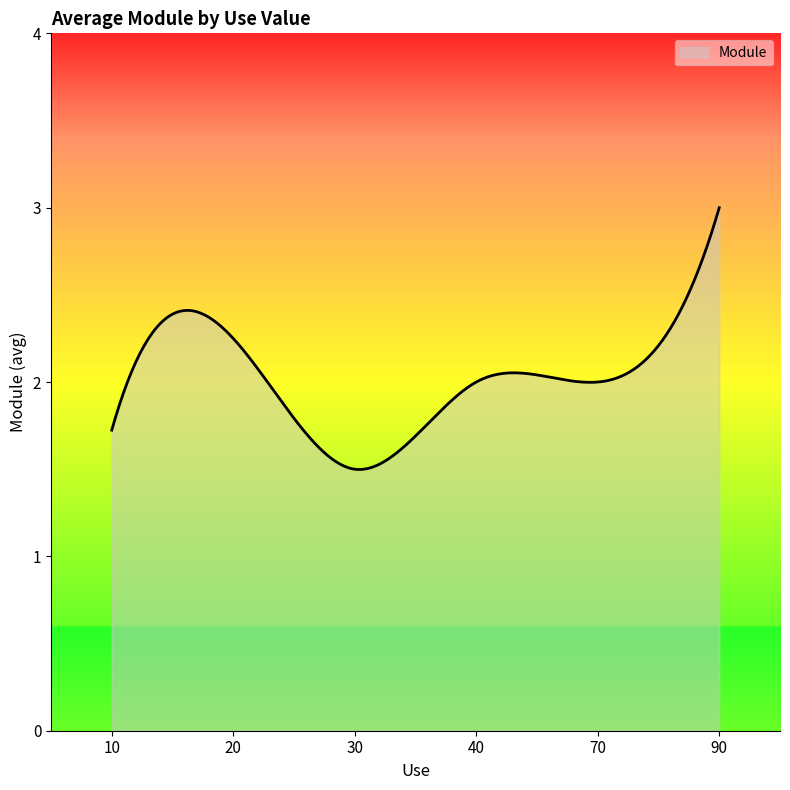

Count the number of data series in this chart.

1